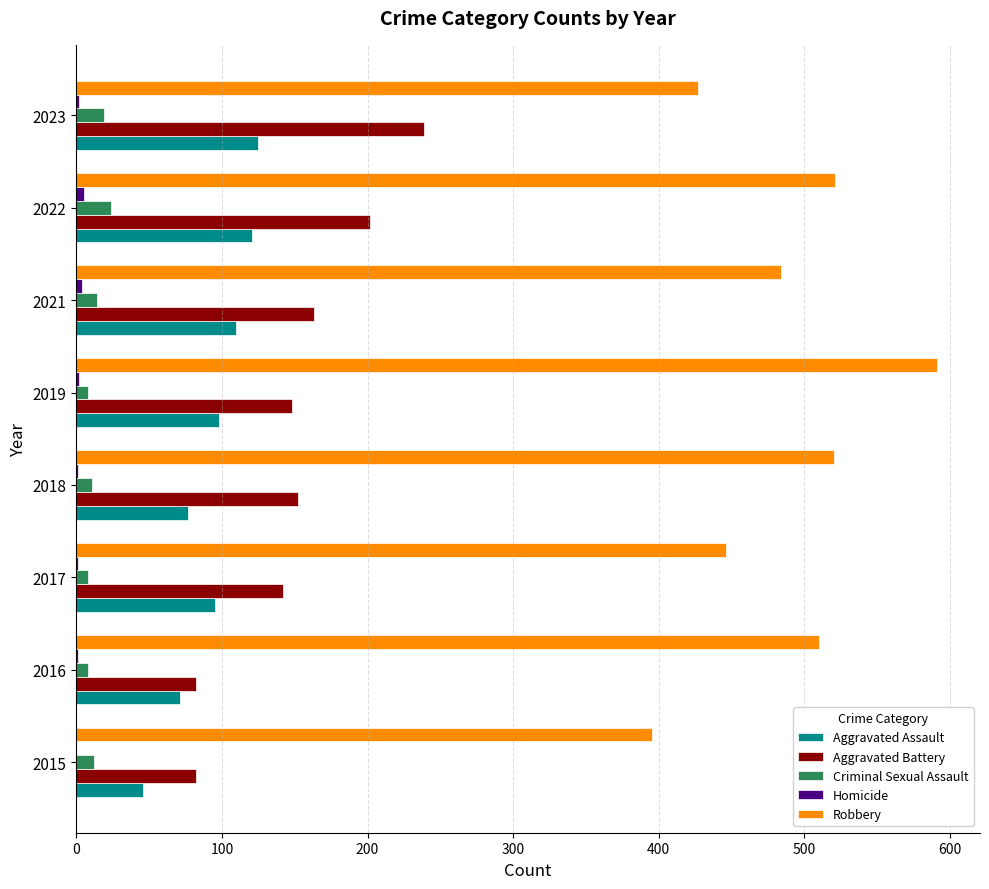

Which series has the largest total across all categories?

Robbery